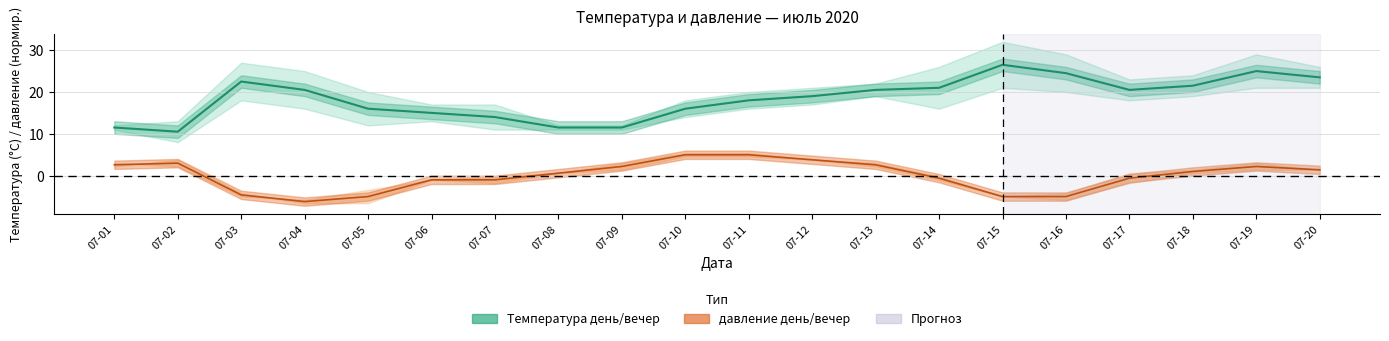

What is the difference between the давление день values at 07-19 and 07-15?

7.2